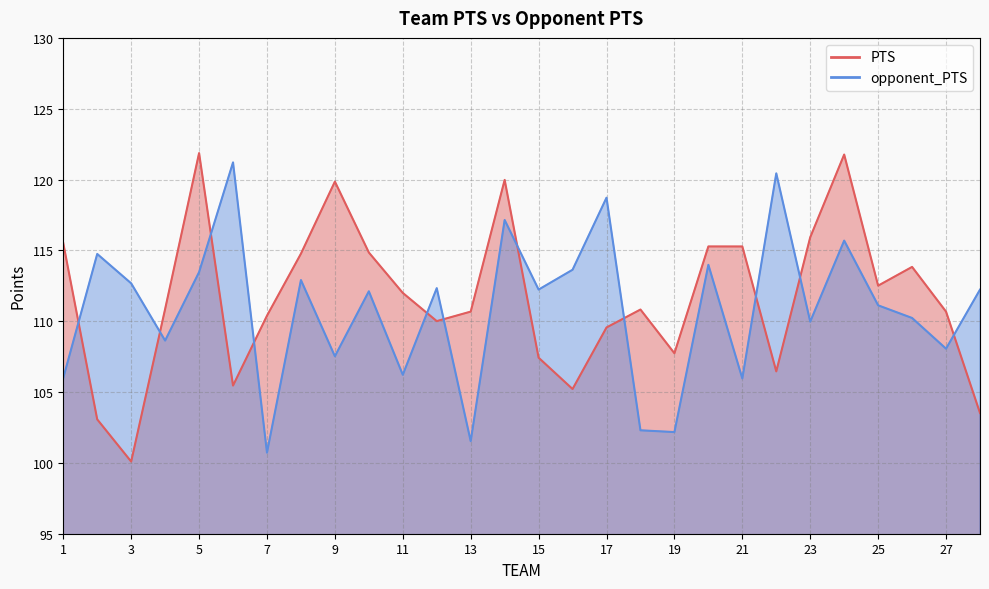

What is the difference between the second highest and minimum values in the opponent_PTS series?

19.7